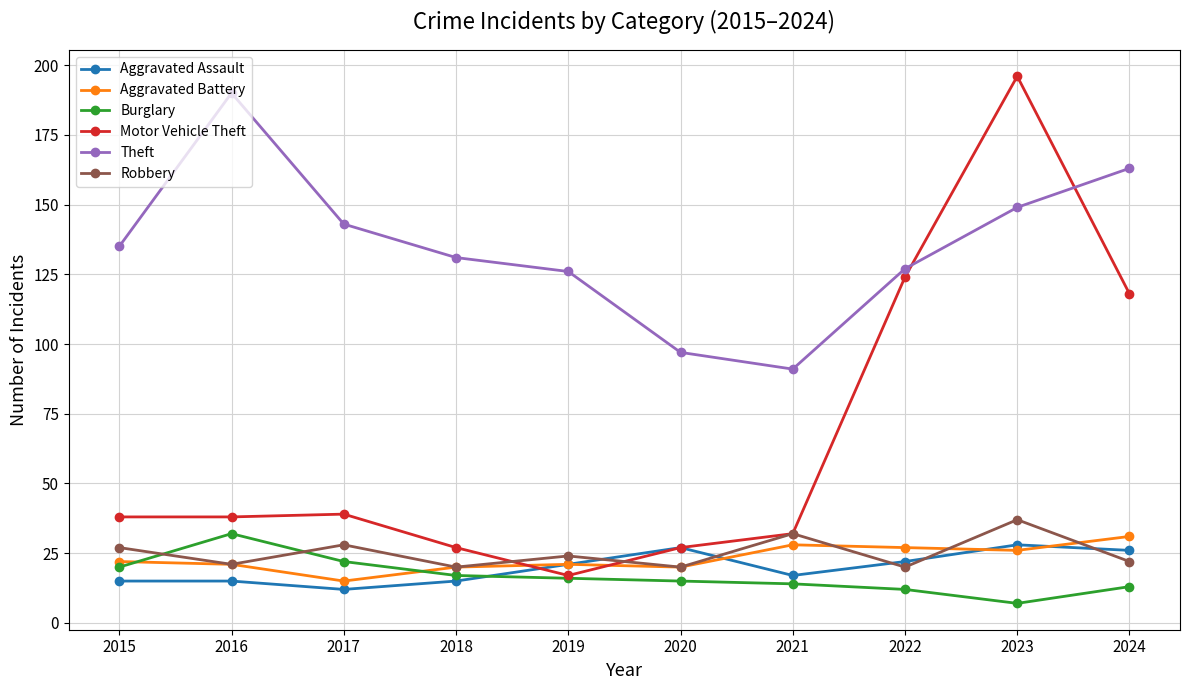

Which category has the lowest value in the Aggravated Battery series?

2017